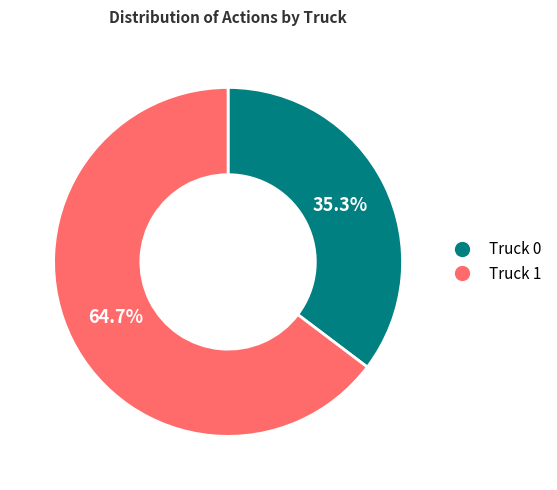

Which slice represents more than half of the pie?

Truck 1